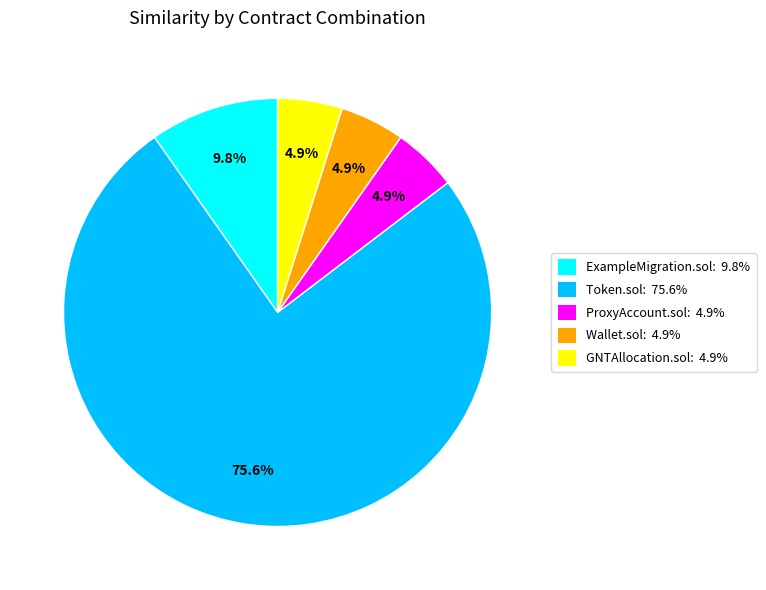

What is the ratio of the value at ProxyAccount.sol: 4.9% to the value at Wallet.sol: 4.9%?

1.0